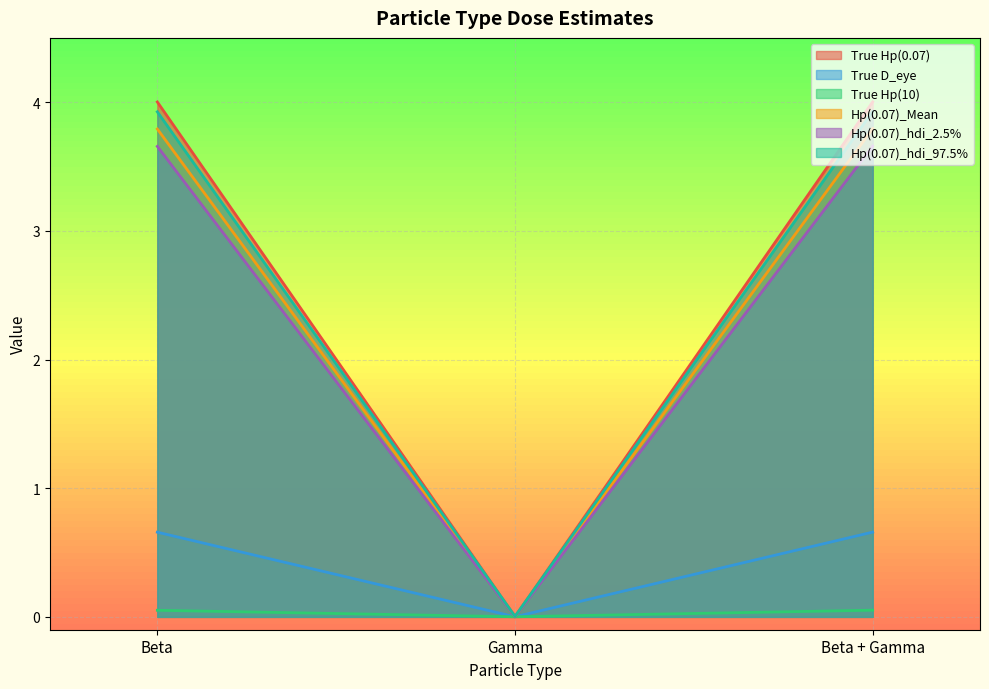

At how many categories does at least one series exceed 0?

3